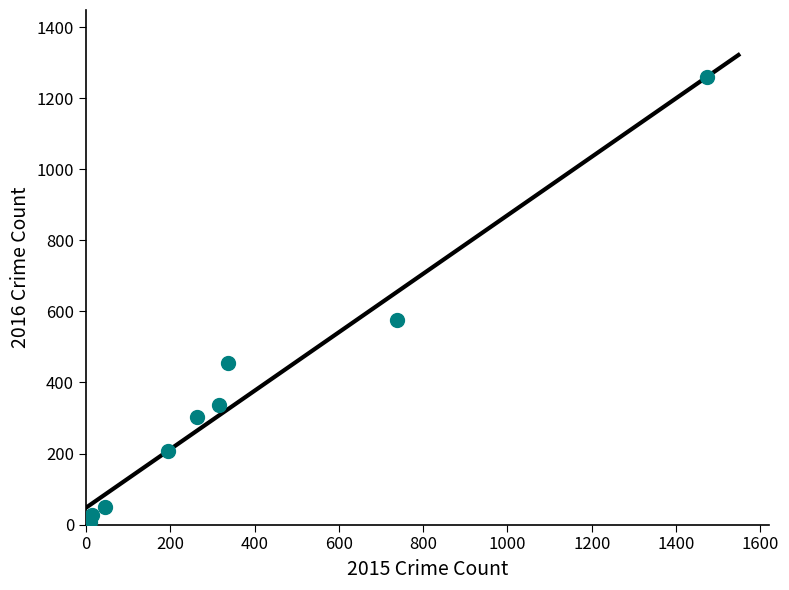

What is the average X value?

377